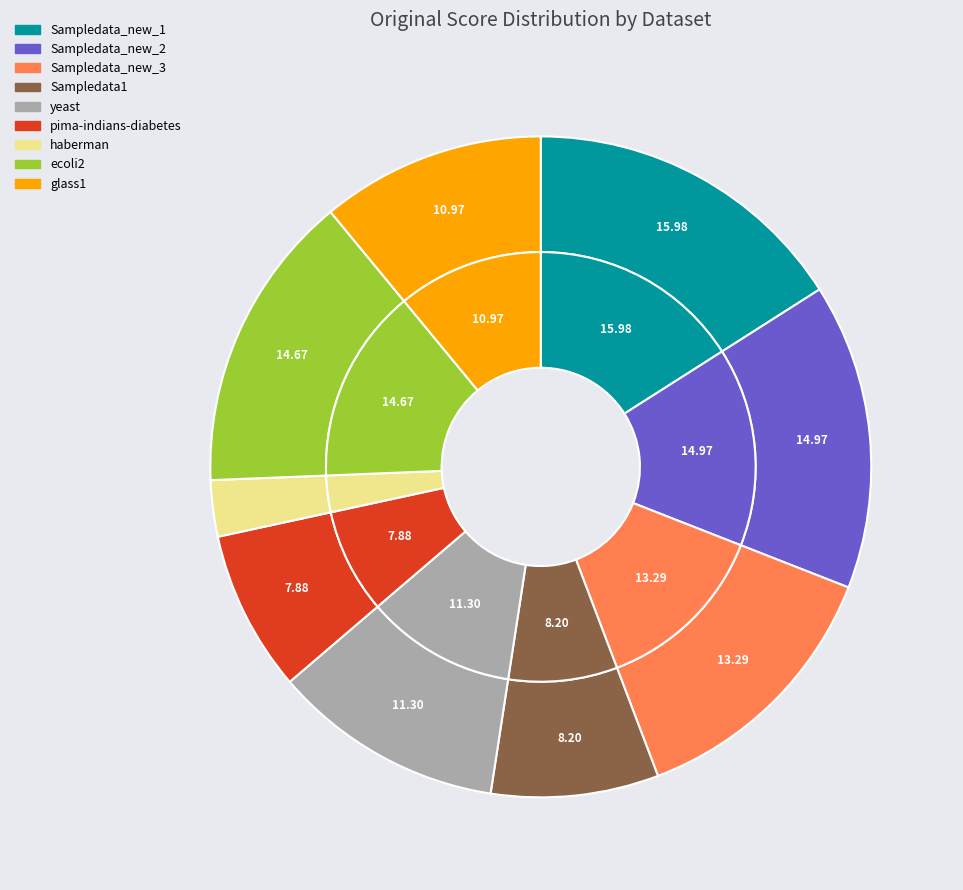

Rank the categories by value from lowest to highest.

haberman, pima-indians-diabetes, Sampledata1, glass1, yeast, Sampledata_new_3, ecoli2, Sampledata_new_2, Sampledata_new_1